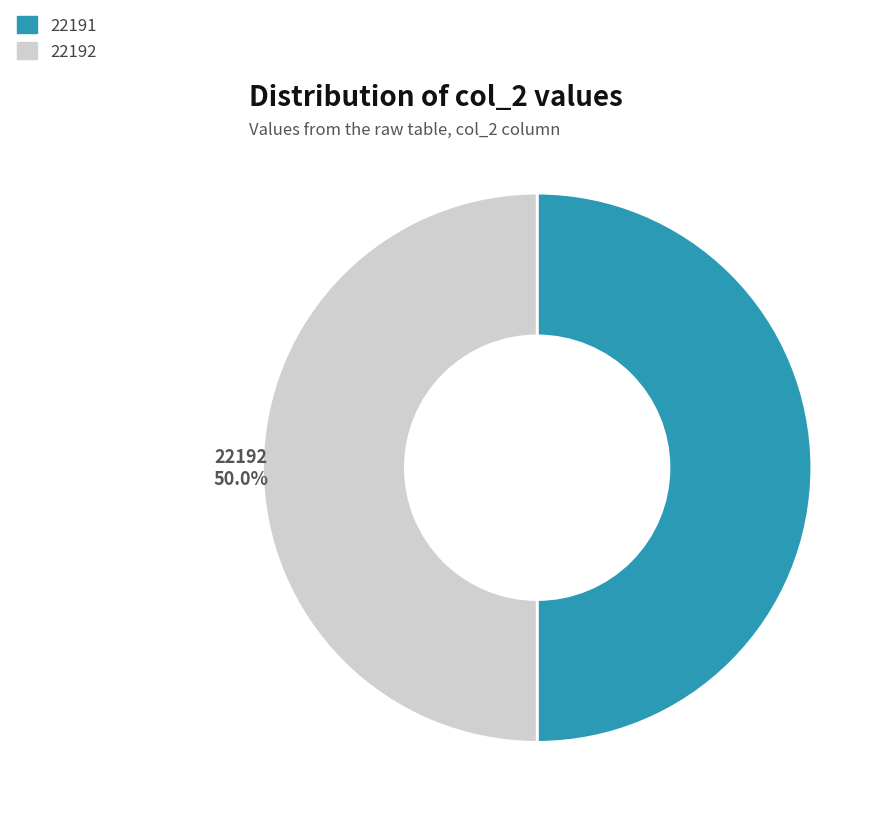

Count the number of slices in the pie.

2